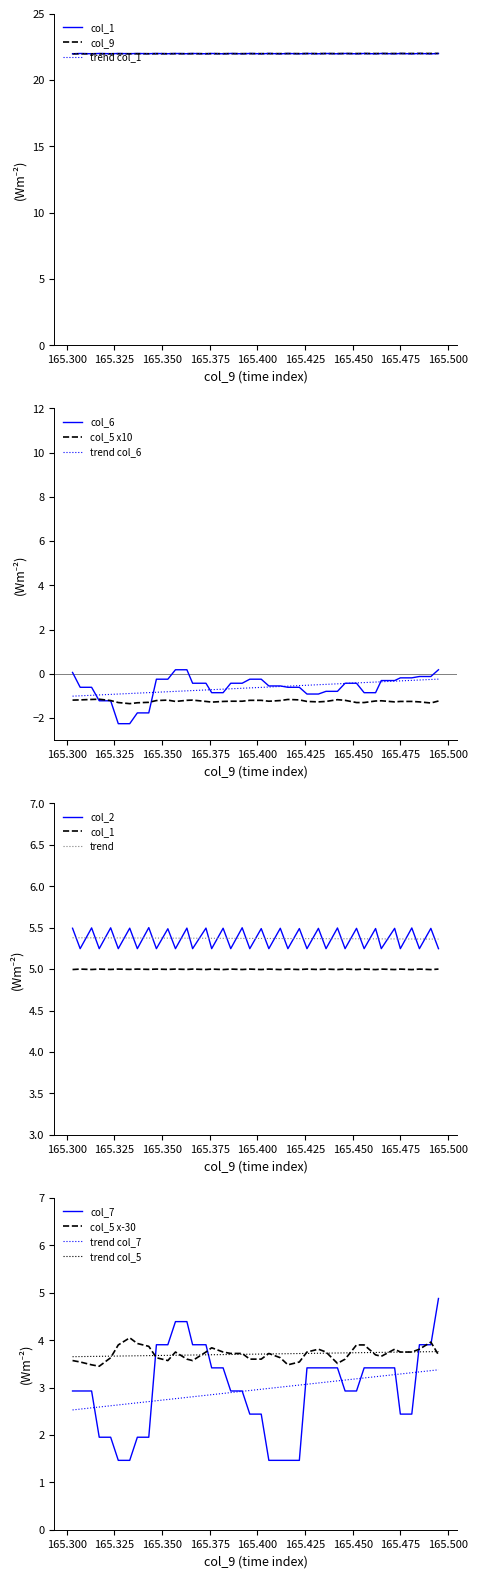

What is the lowest value of the trend col_6 series?

-1.0